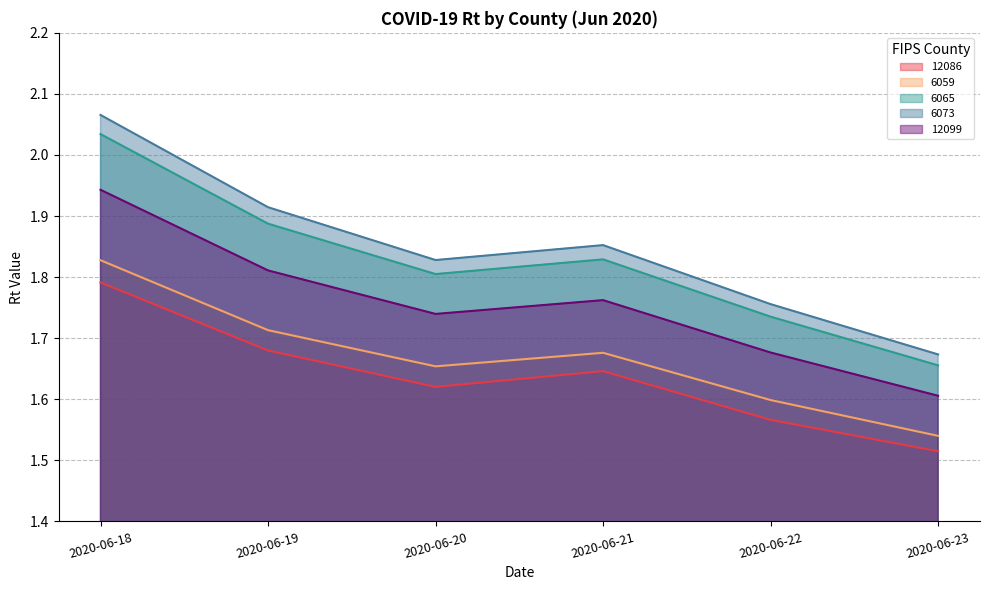

Rank the series by their maximum value, from lowest to highest.

12086, 6059, 12099, 6065, 6073